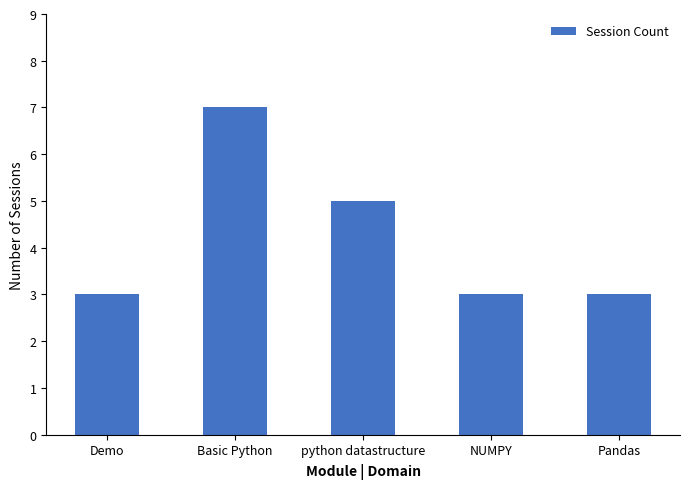

What value does the data have at Basic Python?

7